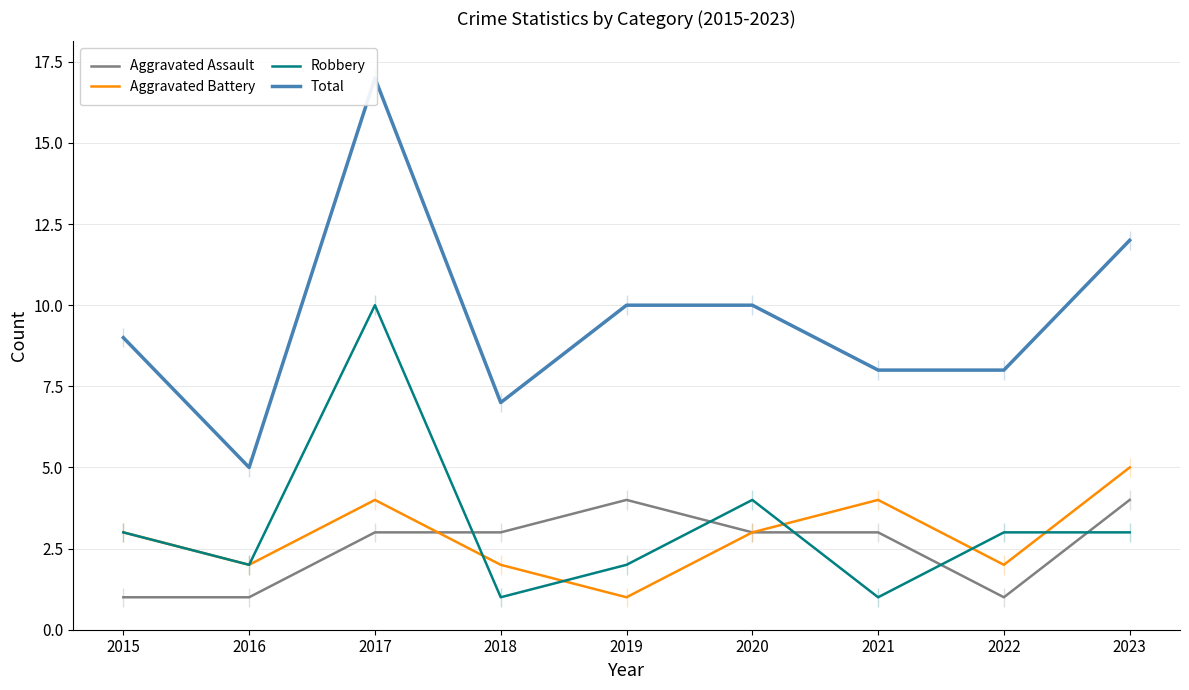

What is the smallest value displayed?

1